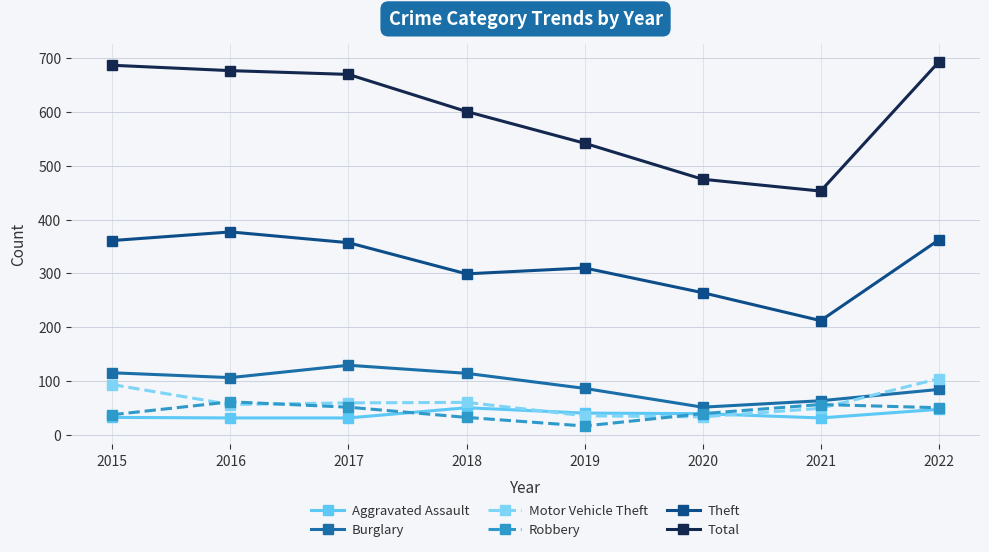

True or false: Theft and Aggravated Assault intersect in this chart.

False